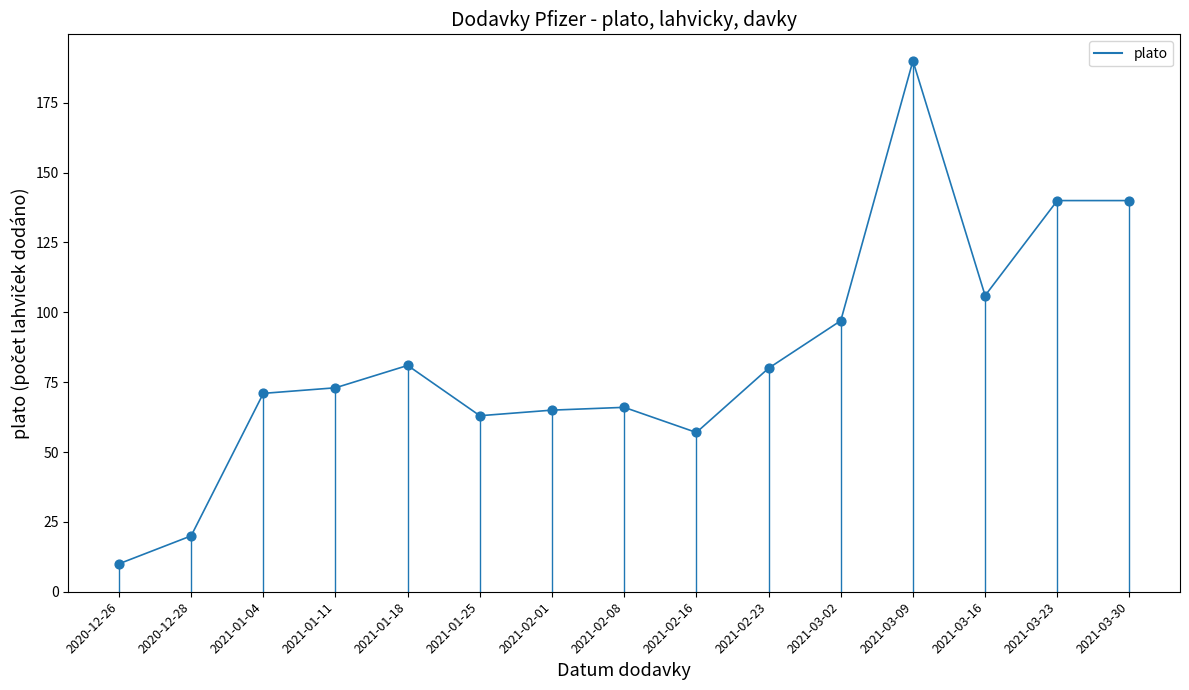

What is the change in value from 2021-01-04 to 2021-03-16?

+35